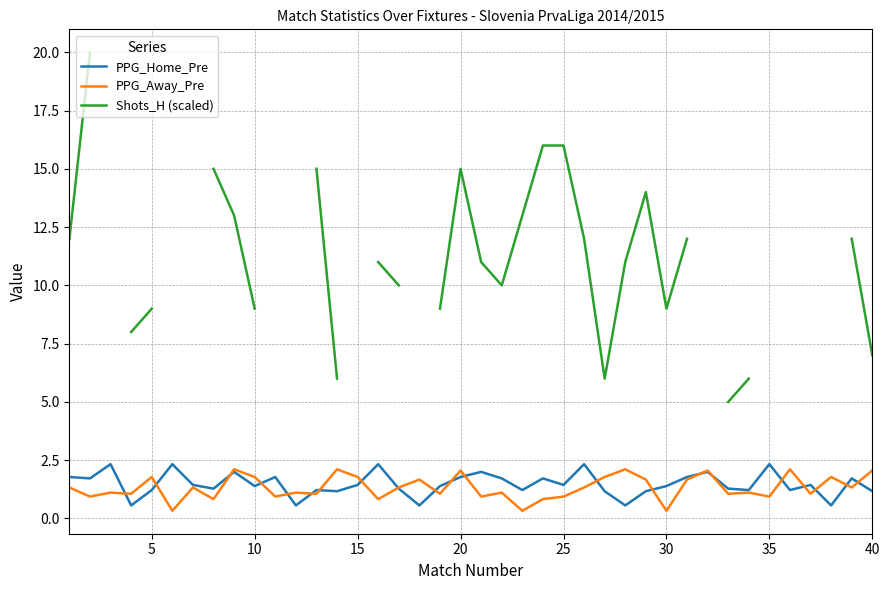

Rank the series by their maximum value, from highest to lowest.

Shots_H (scaled), PPG_Home_Pre, PPG_Away_Pre